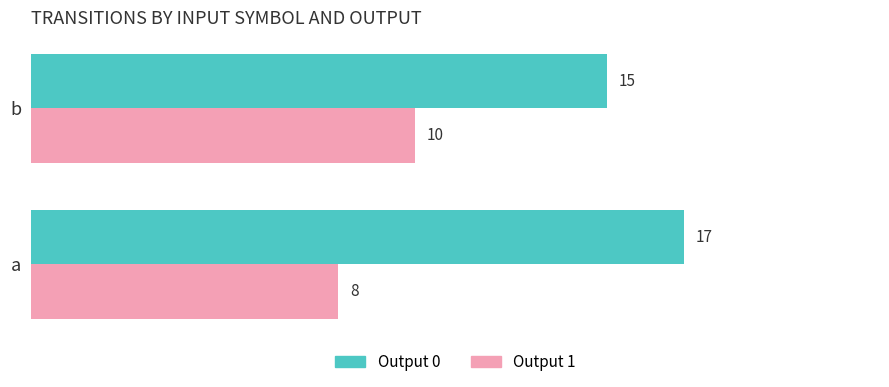

Which label corresponds to the smallest value in the chart?

a